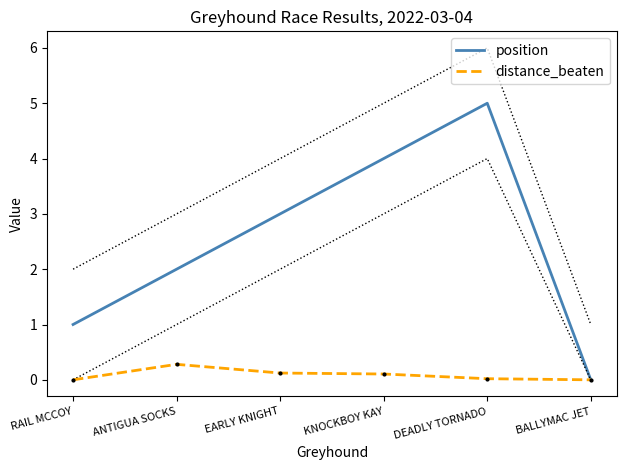

The distance_beaten series shows 0.2 at EARLY KNIGHT. True or false?

False